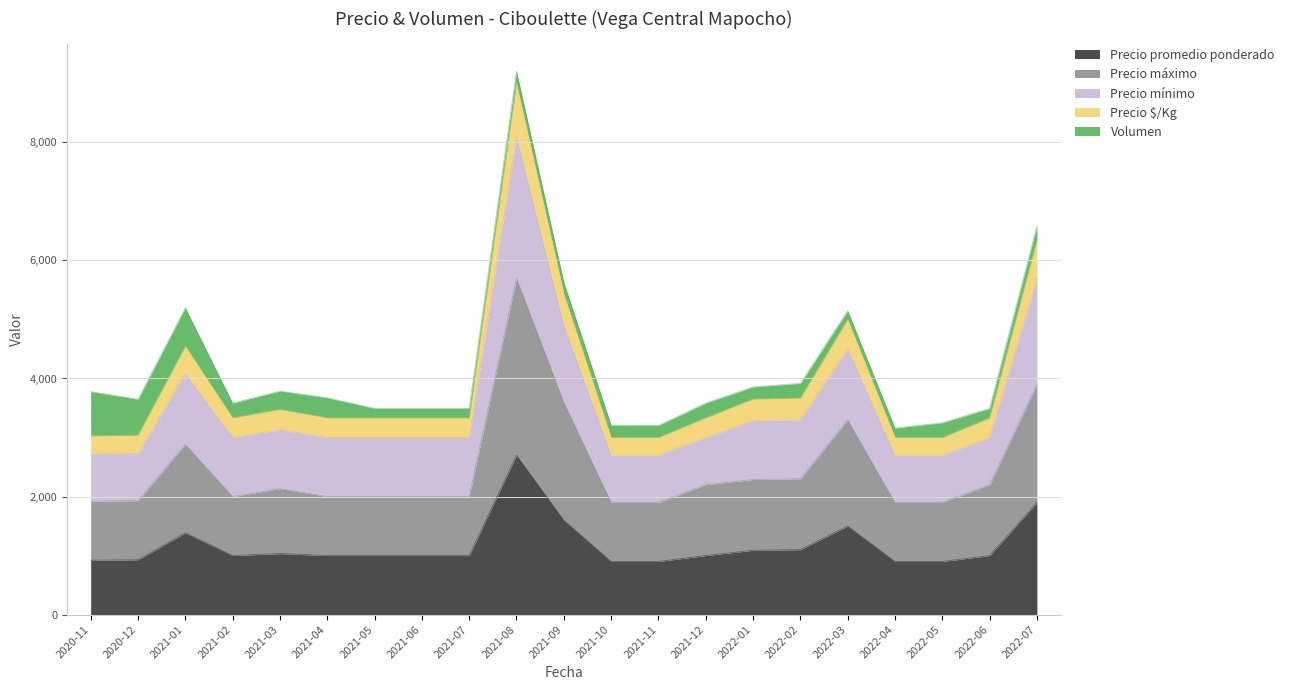

Is it true that Precio máximo equals 3480 at 2021-07?

False